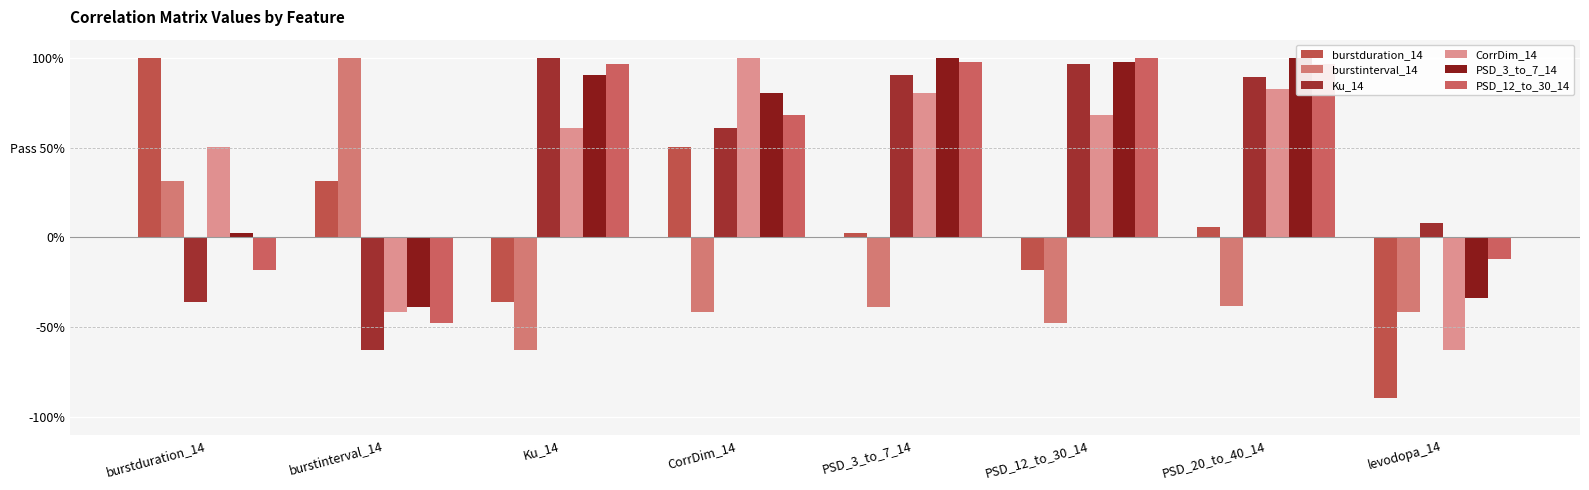

Are the bars grouped side by side (vs. stacked)?

Yes